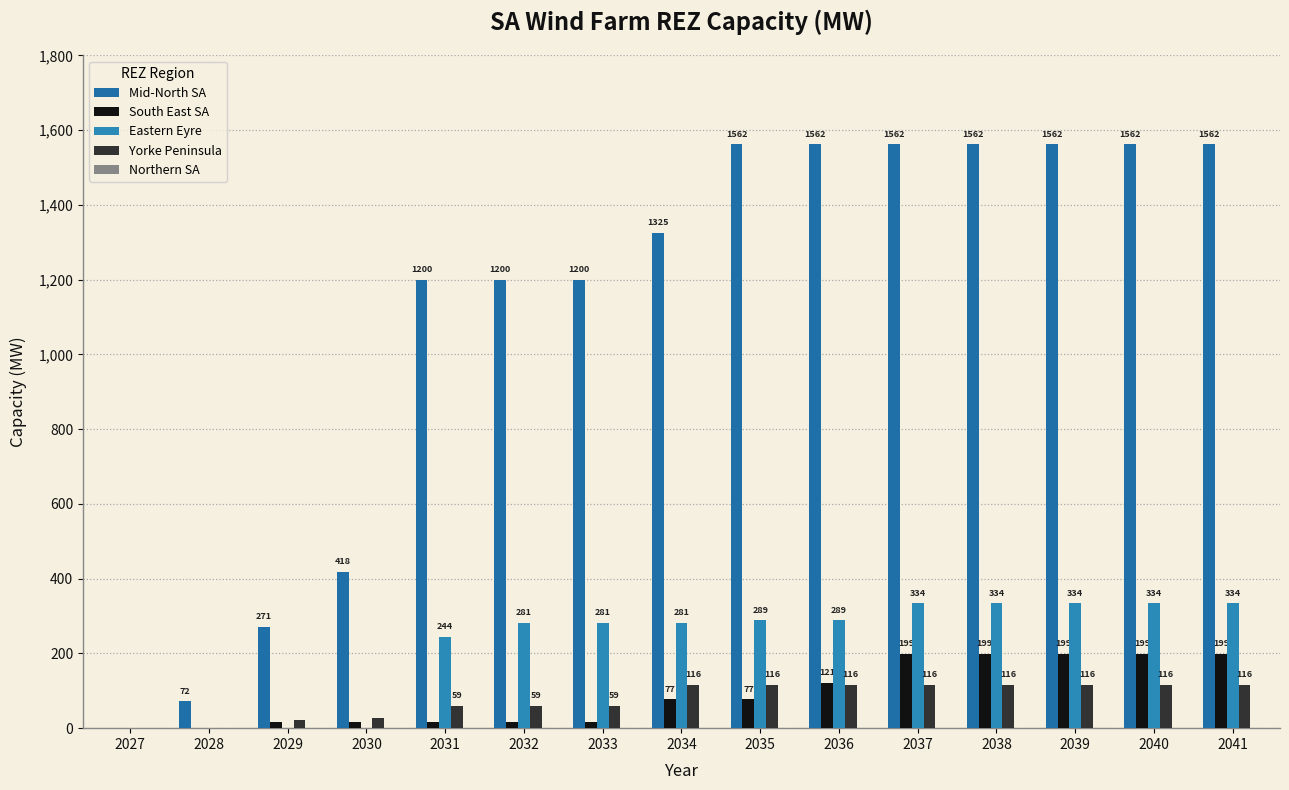

How many distinct data groups are displayed?

4